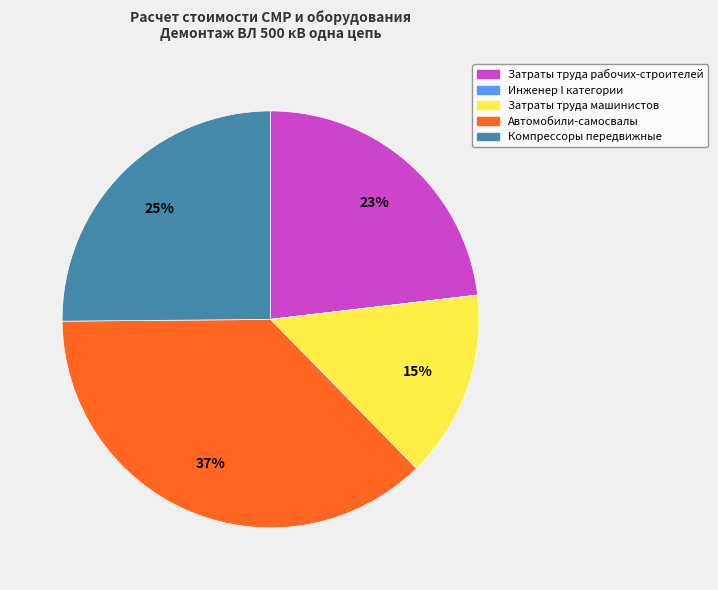

True or false: Компрессоры передвижные accounts for 39% of the total.

False